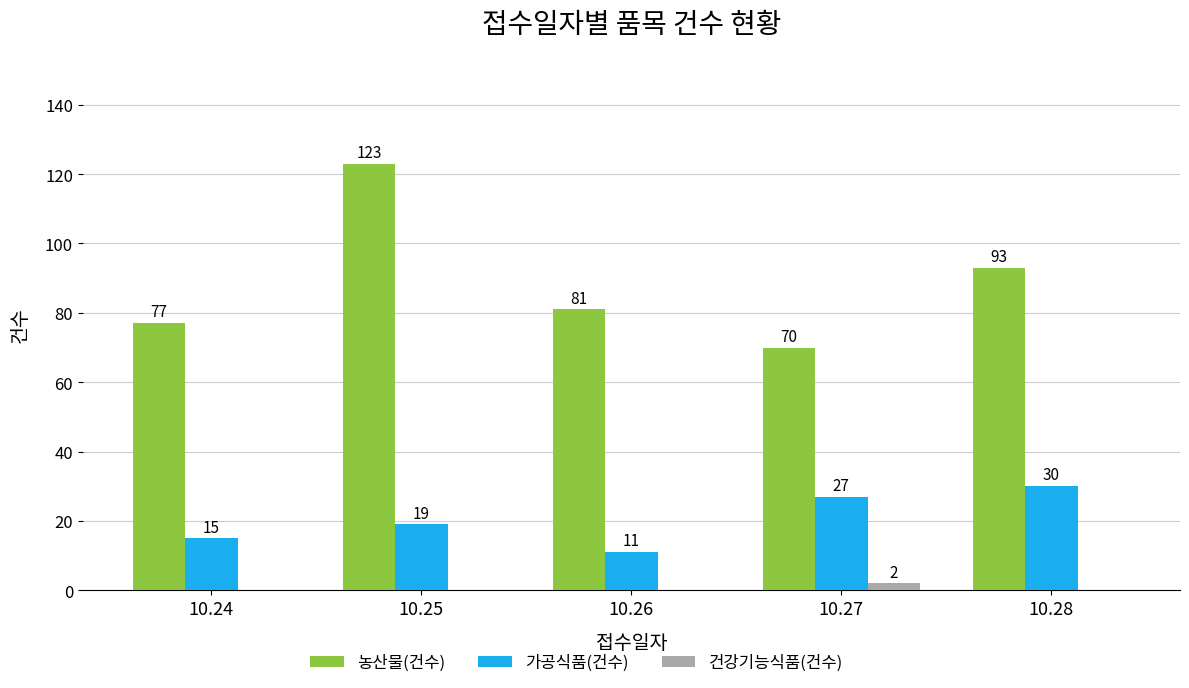

At which label is 농산물(건수) closest to 96?

10.28